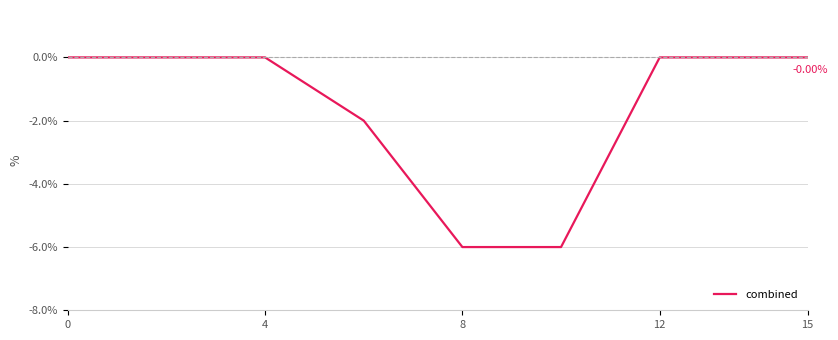

What is the value of the 10th point from the left?

-6.0